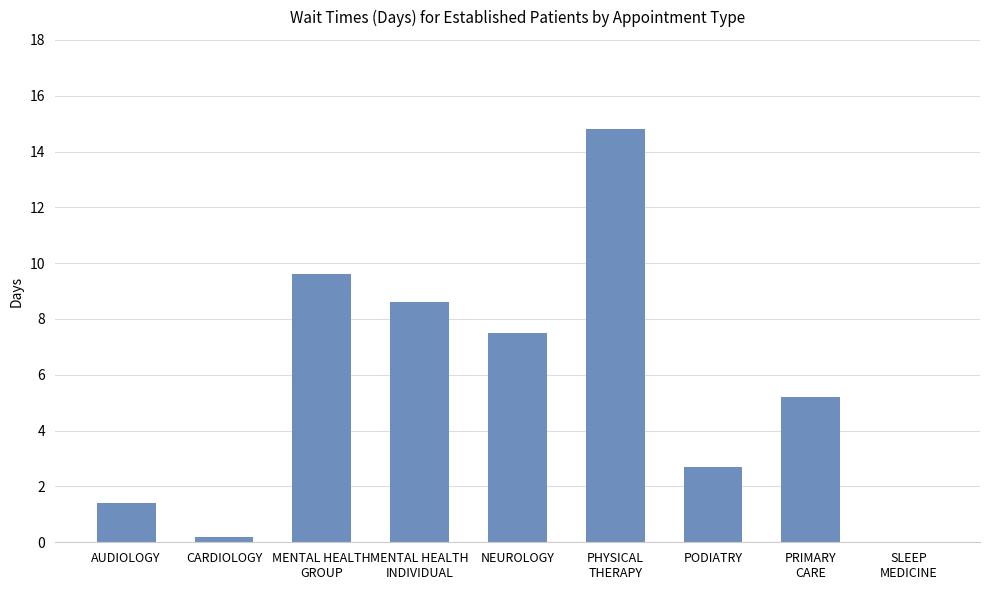

What is the maximum value shown in the chart?

14.8